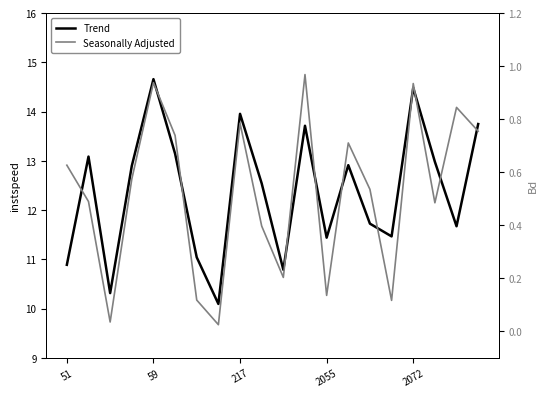

The value of Trend at 217 is 14.0. True or false?

True